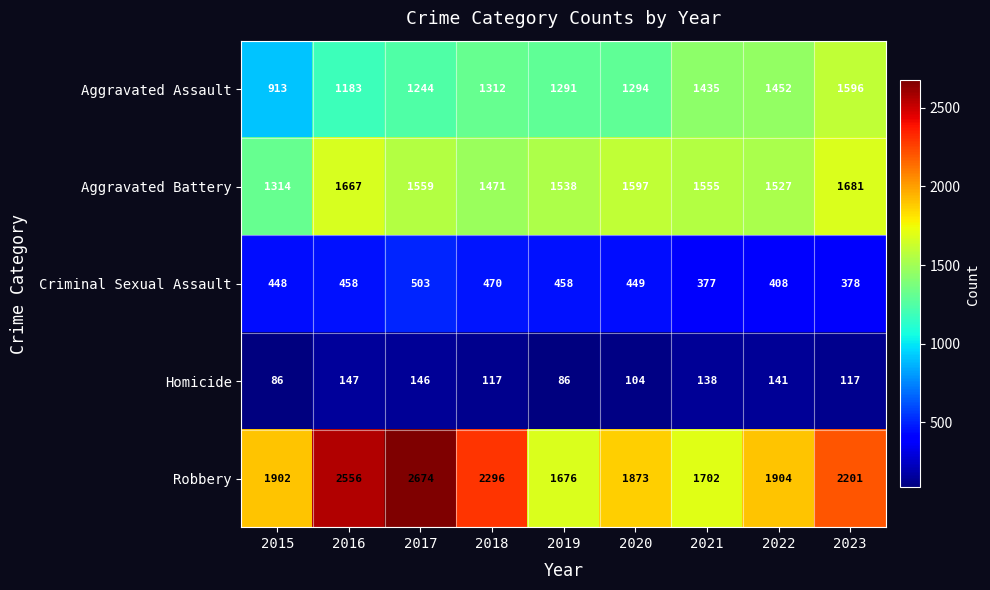

Is it true that Robbery equals 1702 at 2021?

True